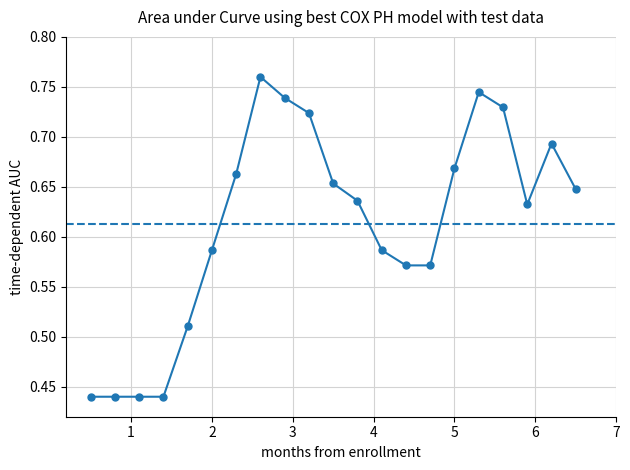

Reading left to right, transcribe all the data shown in this chart.

0.4	0.4	0.4	0.4	0.5	0.6	0.7	0.8	0.7	0.7	0.7	0.6	0.6	0.6	0.6	0.7	0.7	0.7	0.6	0.7	0.6